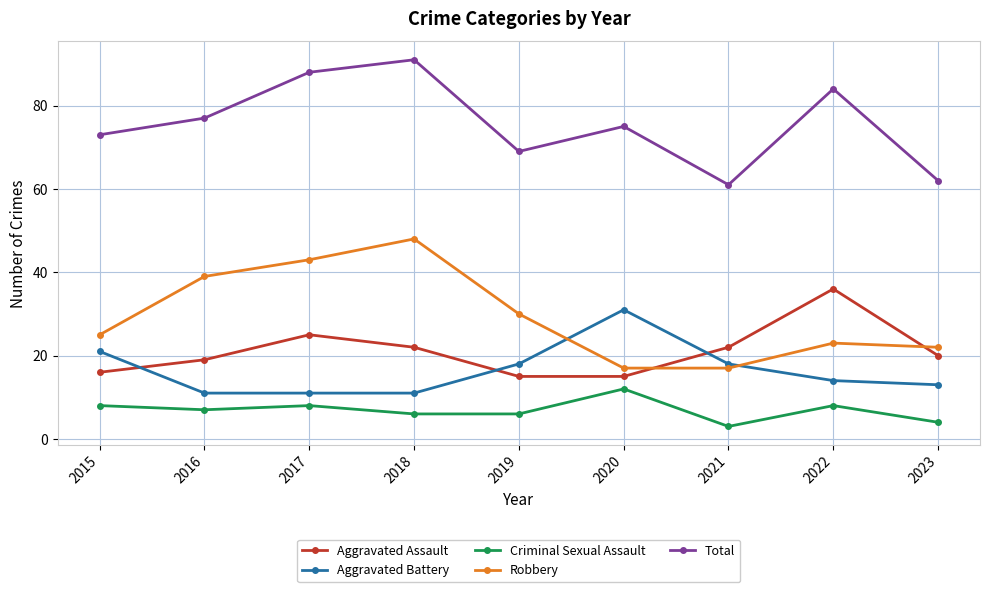

Reading right to left, what are all the values shown in this chart?

Aggravated Assault: 2023=20	2022=36	2021=22	2020=15	2019=15	2018=22	2017=25	2016=19	2015=16
Aggravated Battery: 2023=13	2022=14	2021=18	2020=31	2019=18	2018=11	2017=11	2016=11	2015=21
Criminal Sexual Assault: 2023=4	2022=8	2021=3	2020=12	2019=6	2018=6	2017=8	2016=7	2015=8
Robbery: 2023=22	2022=23	2021=17	2020=17	2019=30	2018=48	2017=43	2016=39	2015=25
Total: 2023=62	2022=84	2021=61	2020=75	2019=69	2018=91	2017=88	2016=77	2015=73